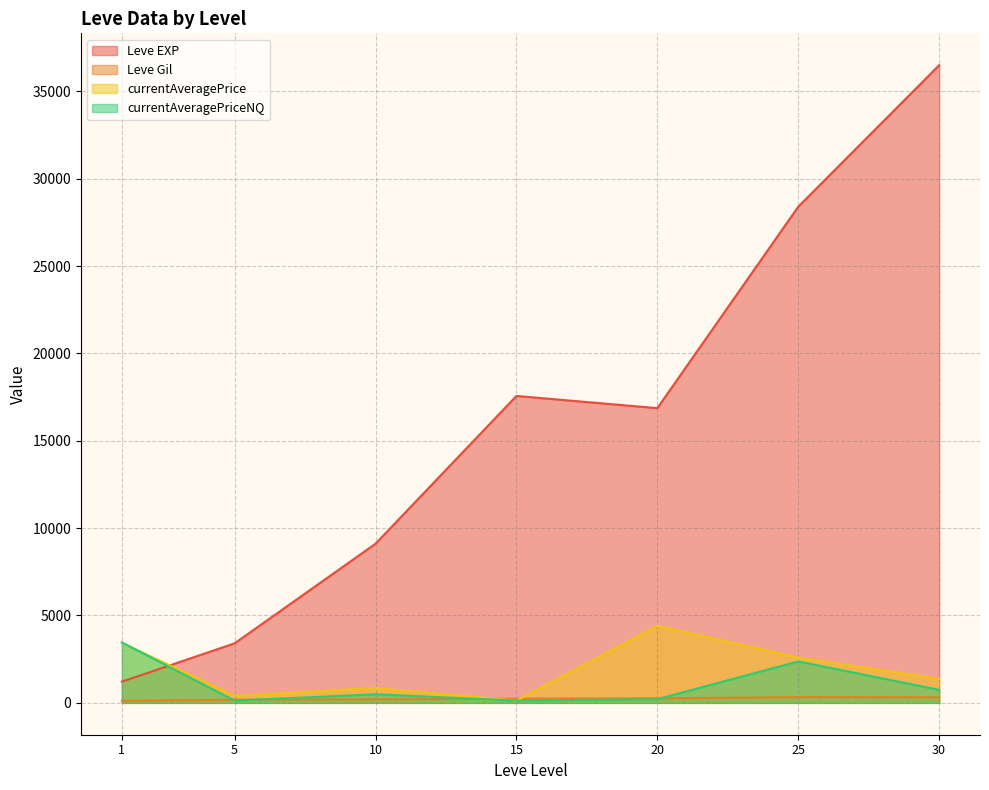

What is the maximum value for Leve EXP?

36492.5